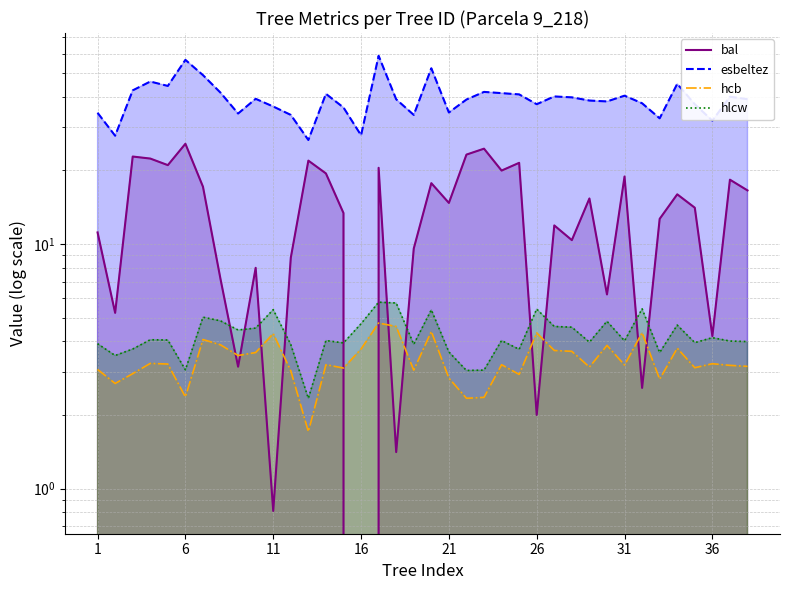

The hlcw series shows 2.3 at 31. True or false?

False